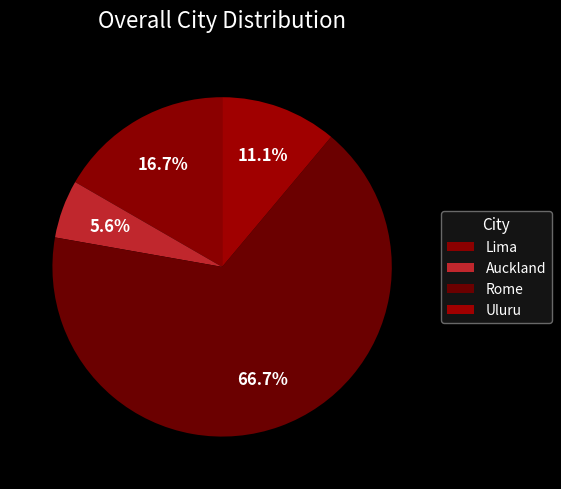

Count the number of slices in the pie.

4